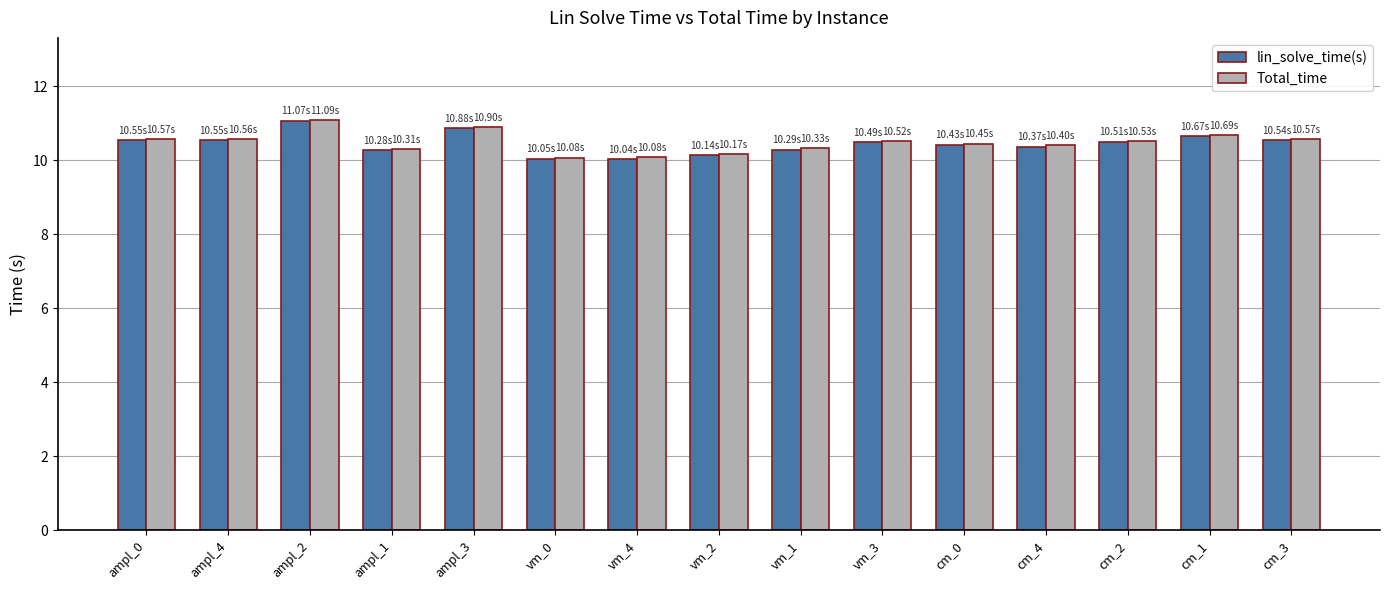

Which series has the widest spread of values?

lin_solve_time(s)